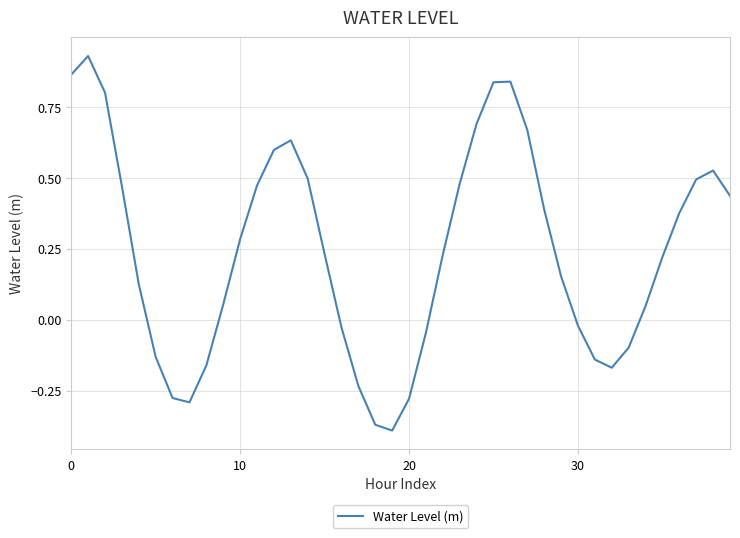

Count the number of categories in the chart.

40